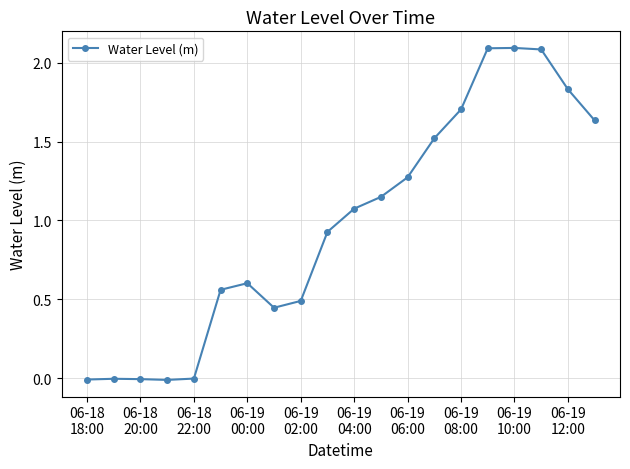

What is the sum of all values?

19.5